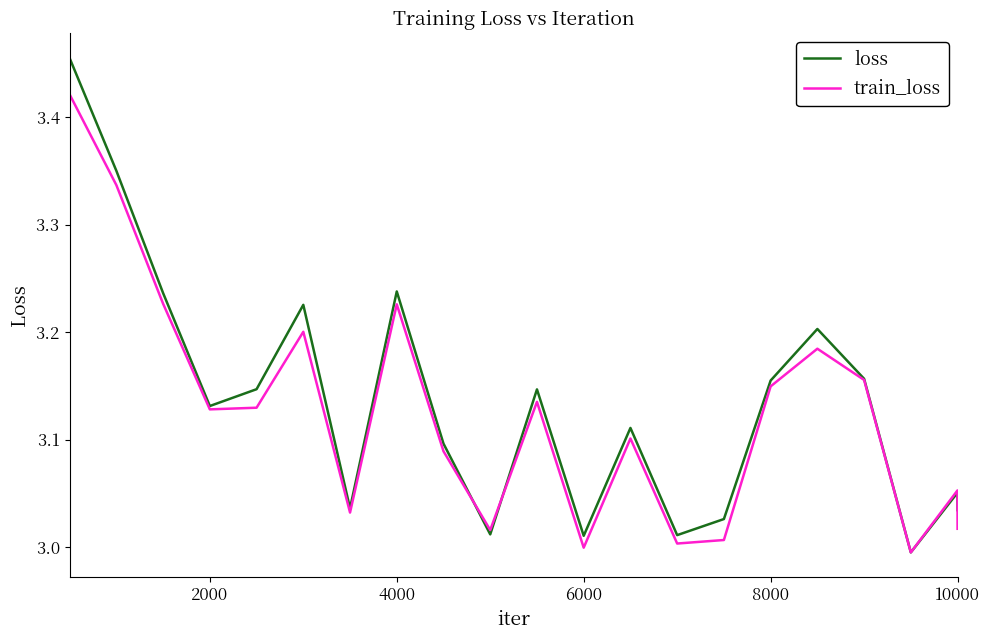

Rank the series by their maximum value, from lowest to highest.

train_loss, loss